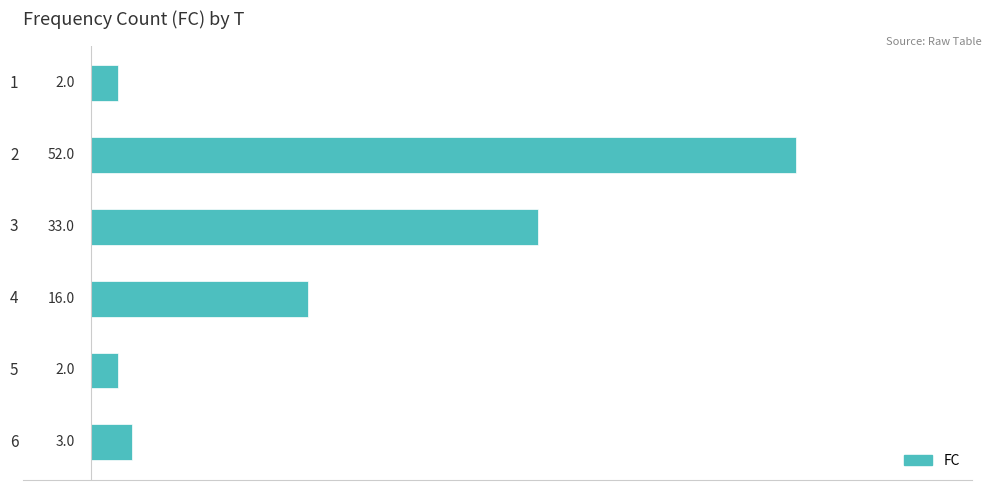

What is the value of the 1st bar from the top?

2